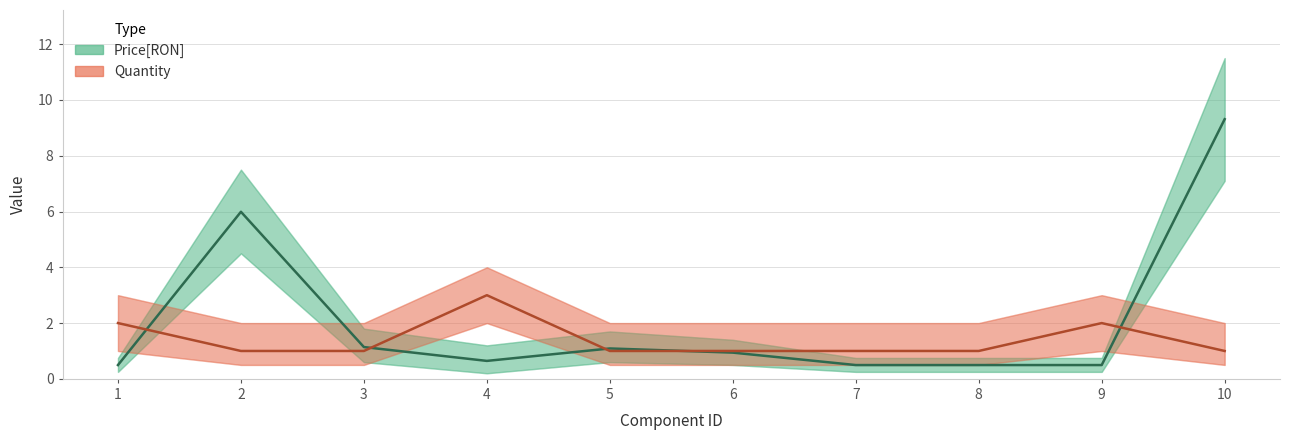

Which has a higher value, 4 or 7?

4